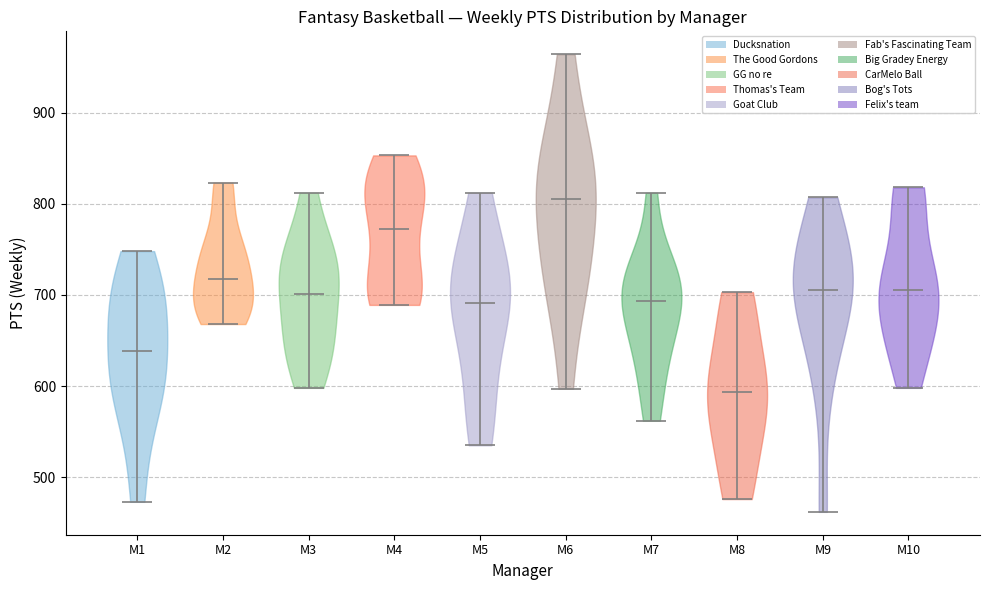

Which violin has the highest median line?

M6